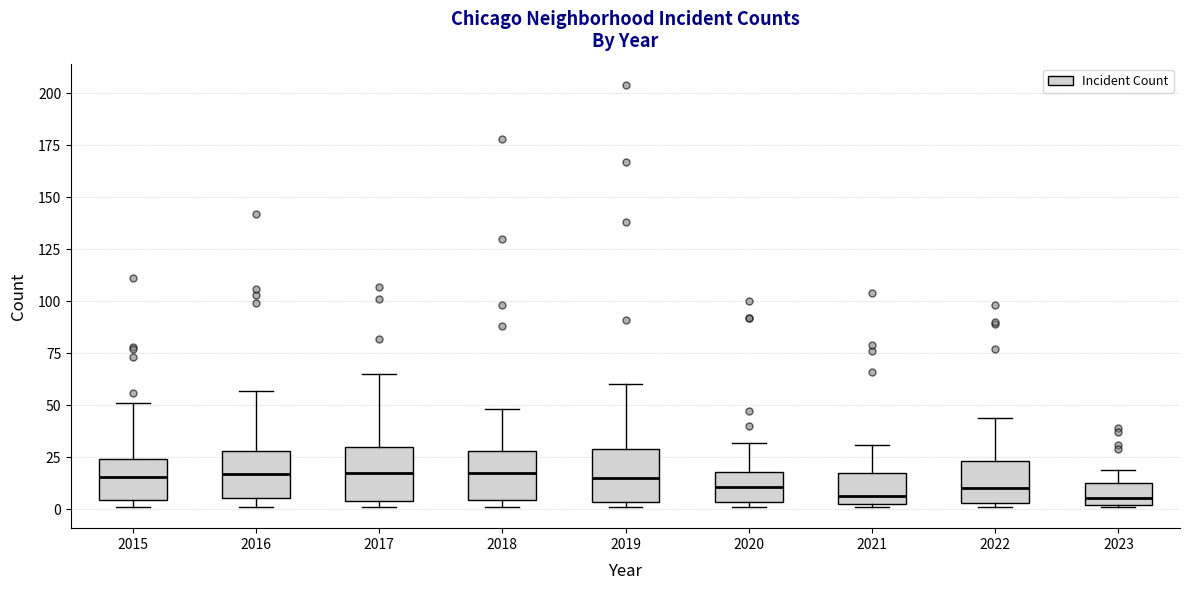

Reading left to right, read every box against the y-axis: the position of its median line, the range the box covers, and the ends of its whiskers. The values are not printed on the chart, so give them approximately, as read against the axis.

2015: median 15, box 5 to 25, whiskers 0 to 50
2016: median 15, box 5 to 30, whiskers 0 to 55
2017: median 20, box 5 to 30, whiskers 0 to 65
2018: median 20, box 5 to 30, whiskers 0 to 50
2019: median 15, box 5 to 30, whiskers 0 to 60
2020: median 10, box 5 to 20, whiskers 0 to 30
2021: median 5, box 0 to 20, whiskers 0 to 30
2022: median 10, box 5 to 25, whiskers 0 to 45
2023: median 5, box 0 to 15, whiskers 0 to 20